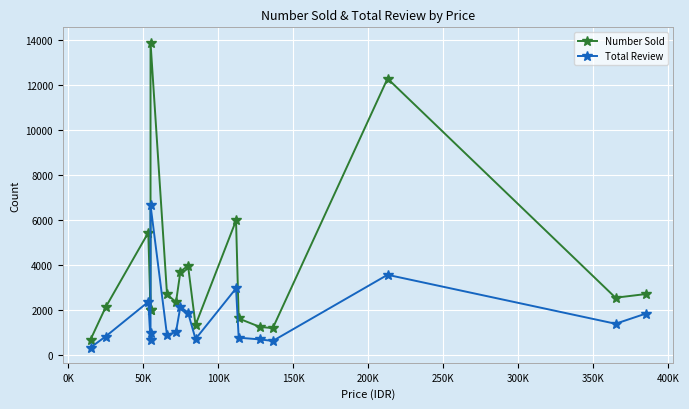

True or false: Number Sold and Total Review cross at least once.

False